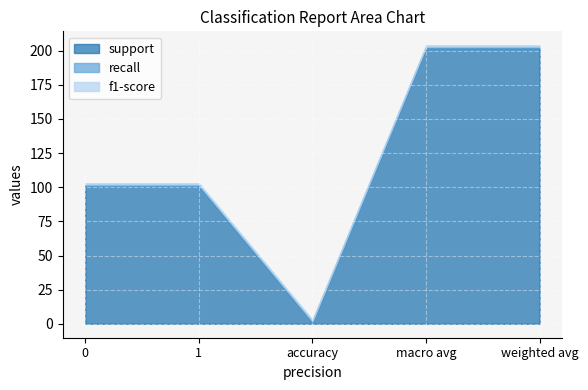

What is the label of the 4th point from the right?

1